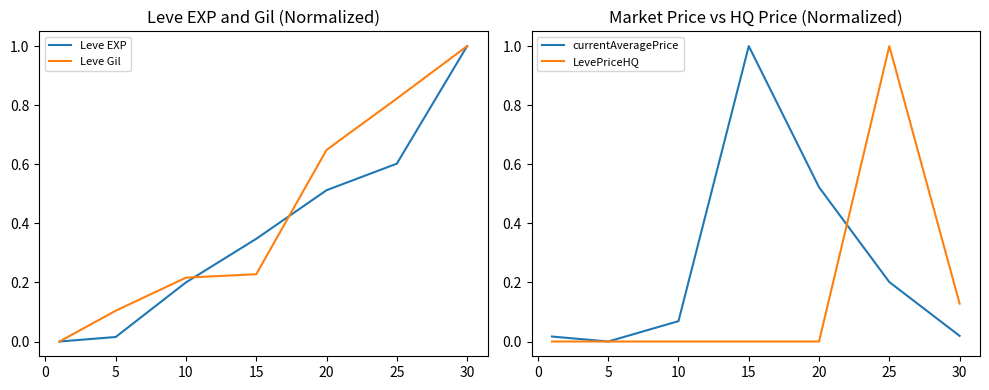

Reading left to right, list all the values displayed in this chart.

Leve EXP: 0.0	0.0	0.2	0.3	0.5	0.6	1.0
Leve Gil: 0.0	0.1	0.2	0.2	0.6	0.8	1.0
currentAveragePrice: 0.0	0.0	0.1	1.0	0.5	0.2	0.0
LevePriceHQ: 0.0	0.0	0.0	0.0	0.0	1.0	0.1